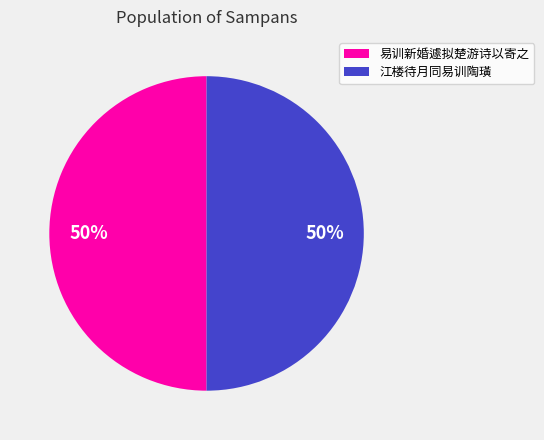

The 江楼待月同易训陶璜 slice represents 50% of the pie. True or false?

True